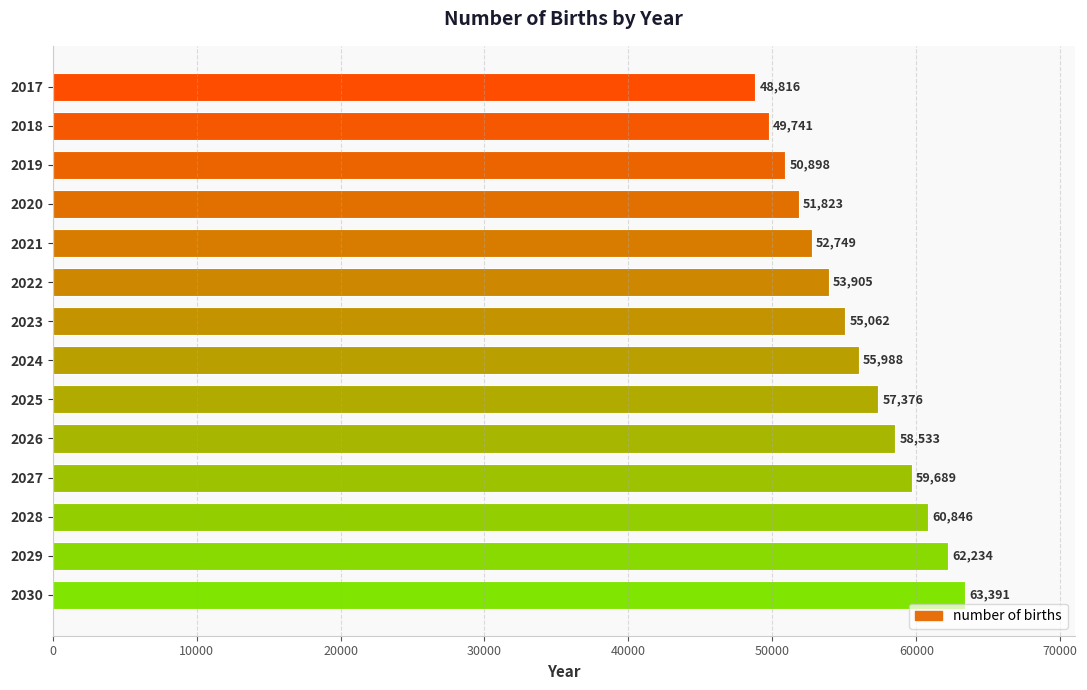

Count the number of values greater than 55987.

7